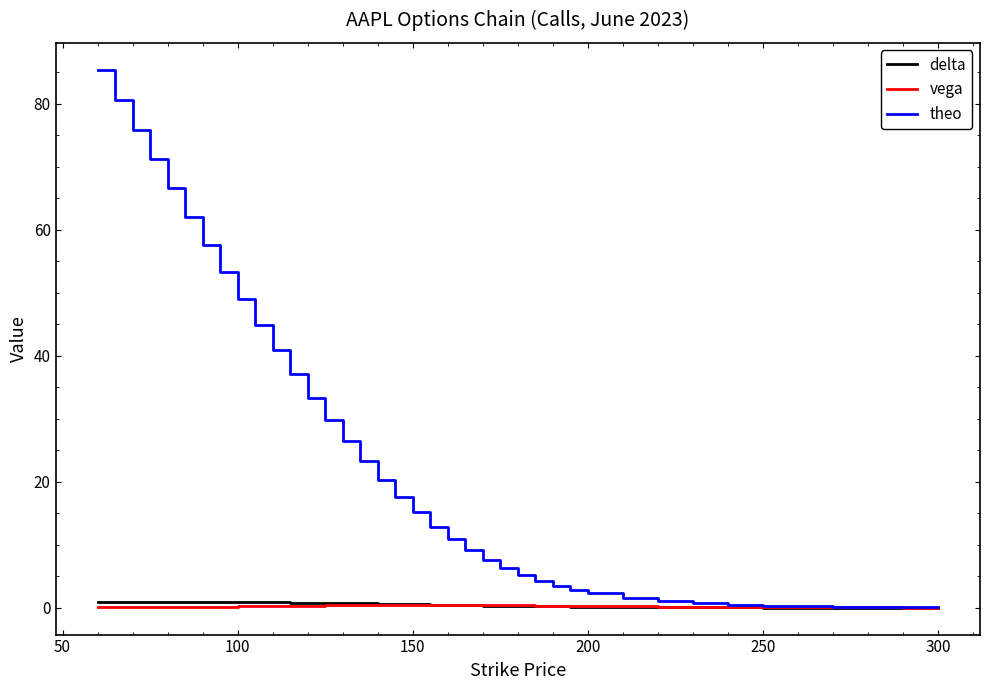

Which series has the largest total across all categories?

theo